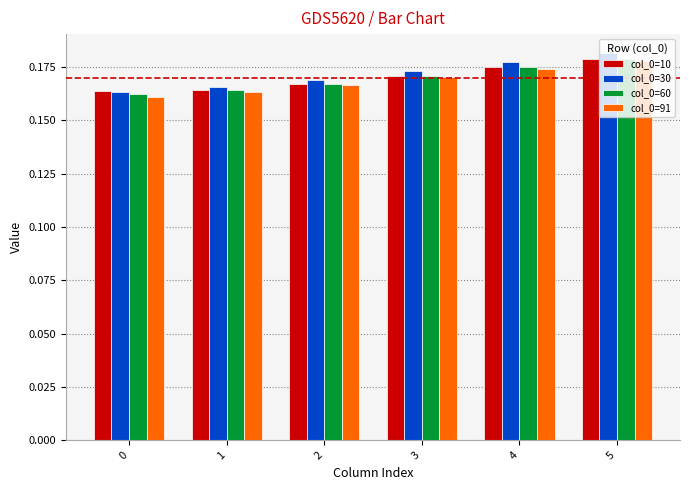

What is the sum of the col_0=30 values at 1 and 2?

0.3